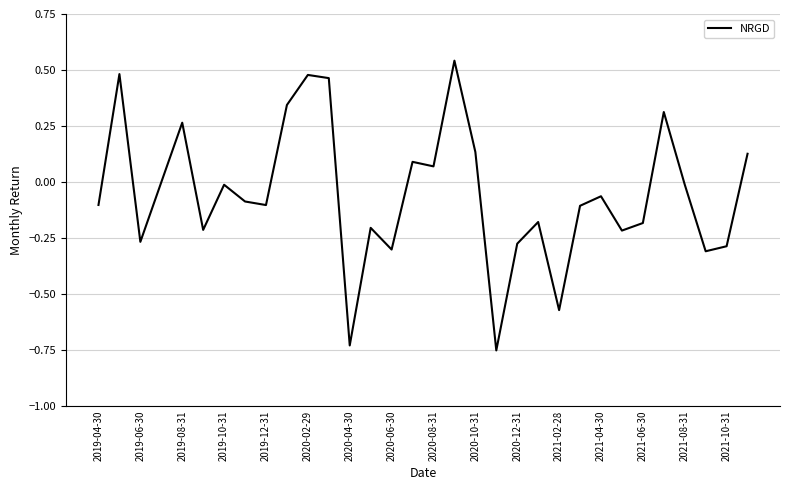

What is the difference between the maximum and minimum values?

1.3